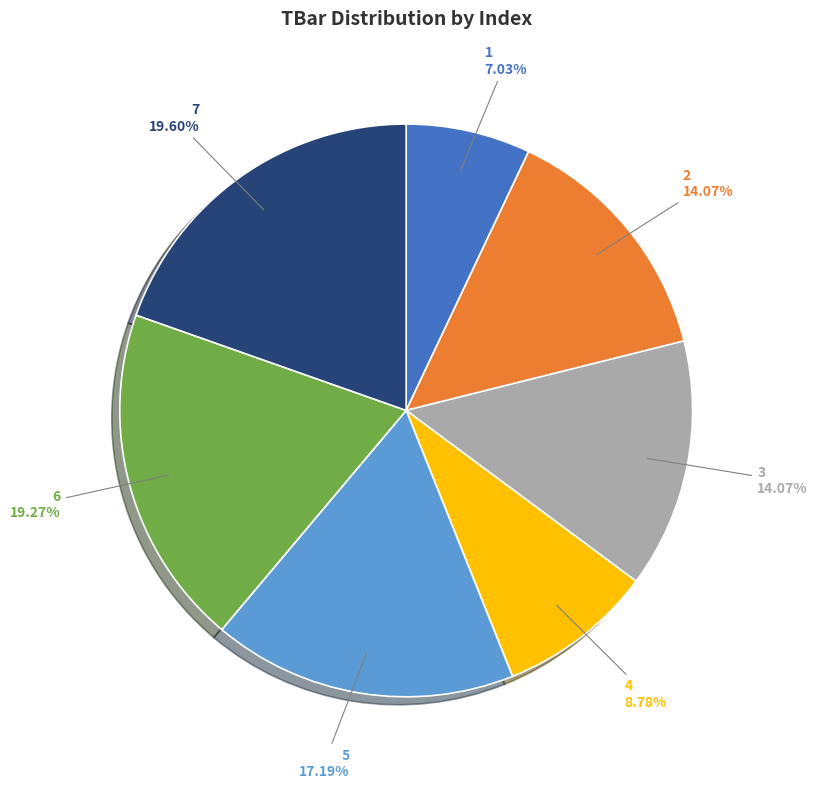

What portion of the pie excludes 1?

93.0%